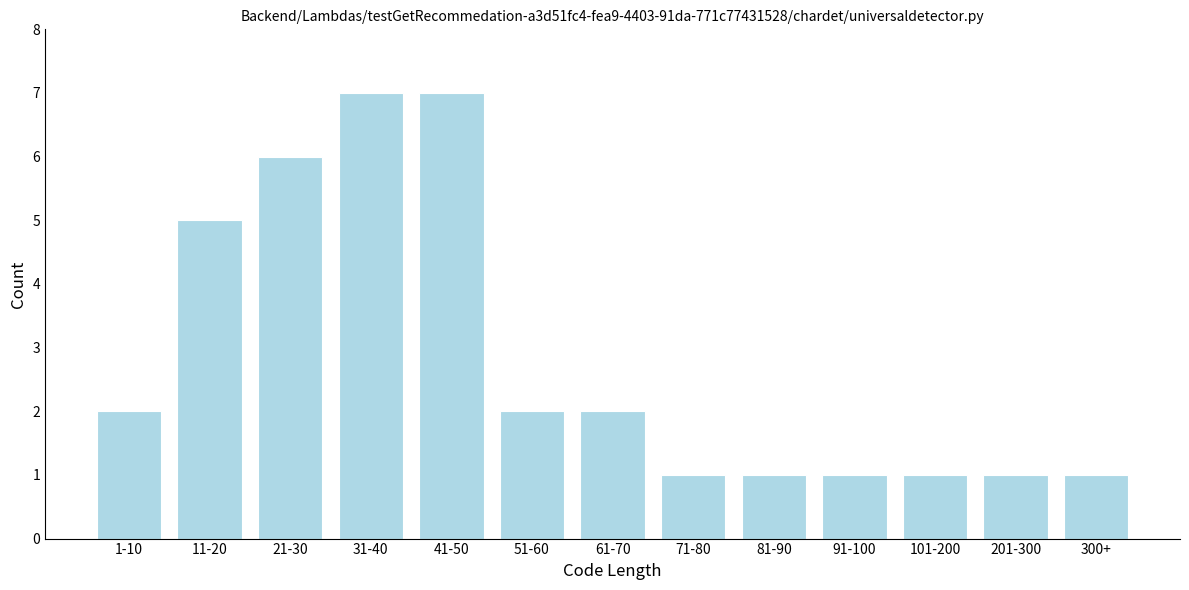

Reading right to left, transcribe all the data shown in this chart.

300+=1	201-300=1	101-200=1	91-100=1	81-90=1	71-80=1	61-70=2	51-60=2	41-50=7	31-40=7	21-30=6	11-20=5	1-10=2